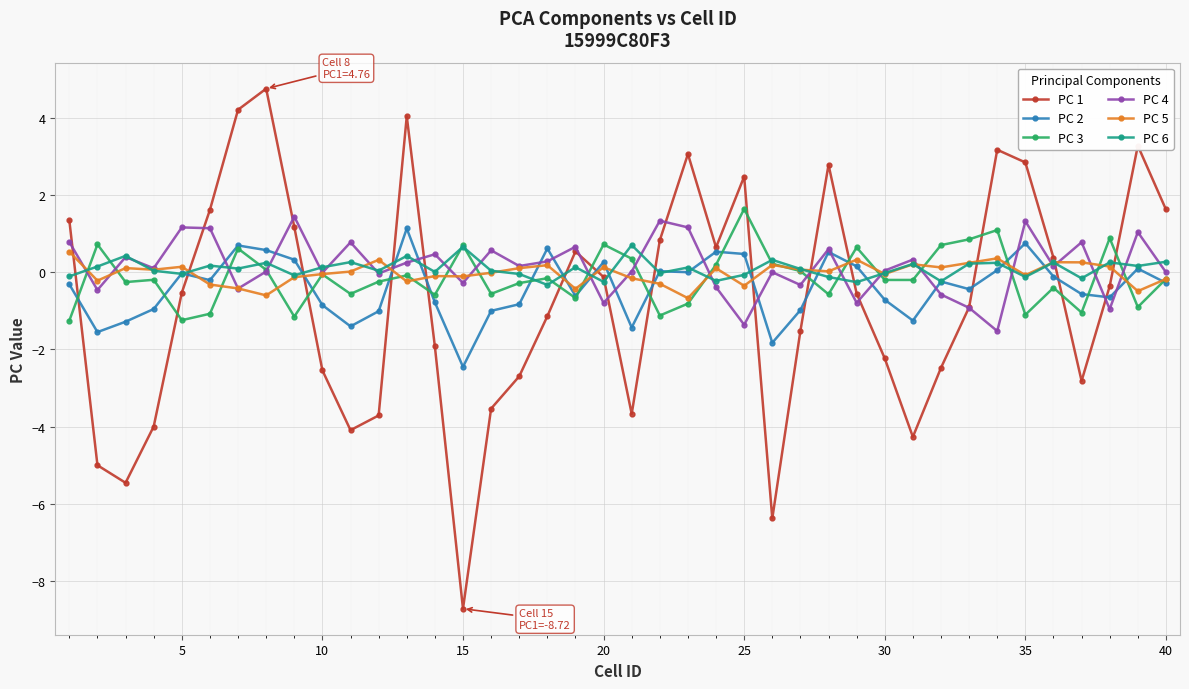

True or false: PC 5 has more than 1 points higher than both neighbors.

True